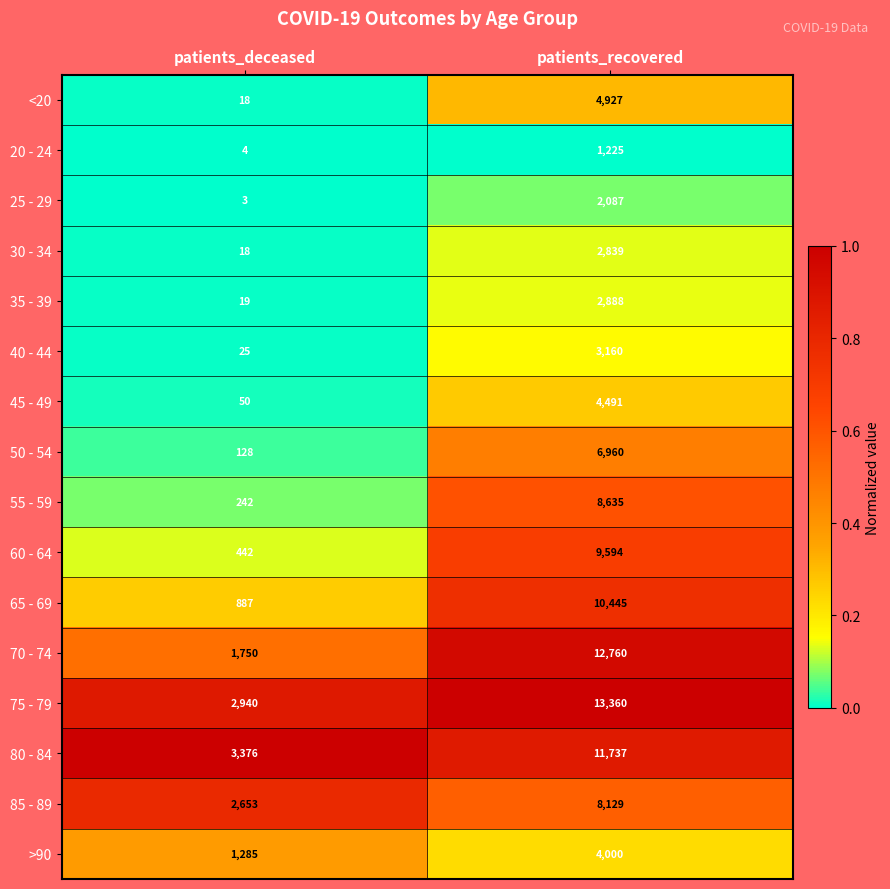

At which label does 60 - 64 reach its minimum?

patients_deceased